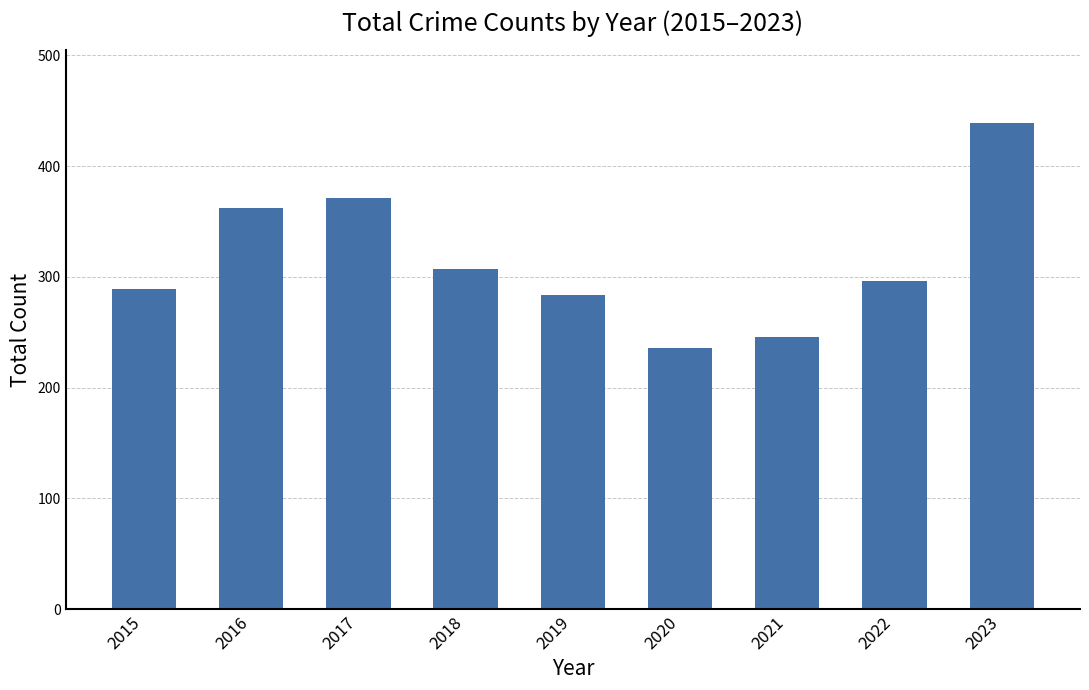

What is the greatest value displayed?

439